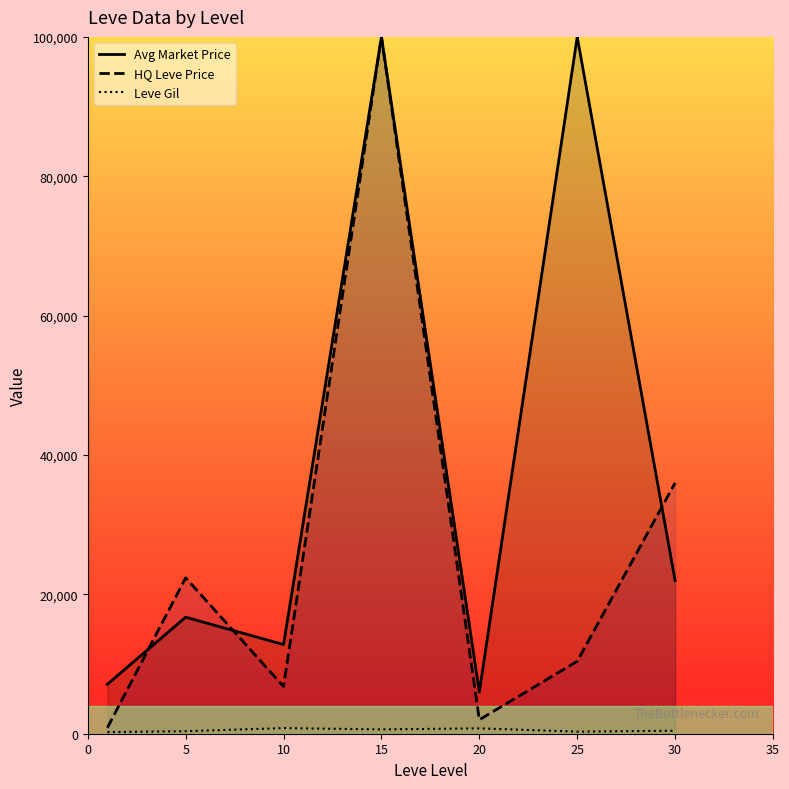

Which series has the widest spread of values?

HQ Leve Price